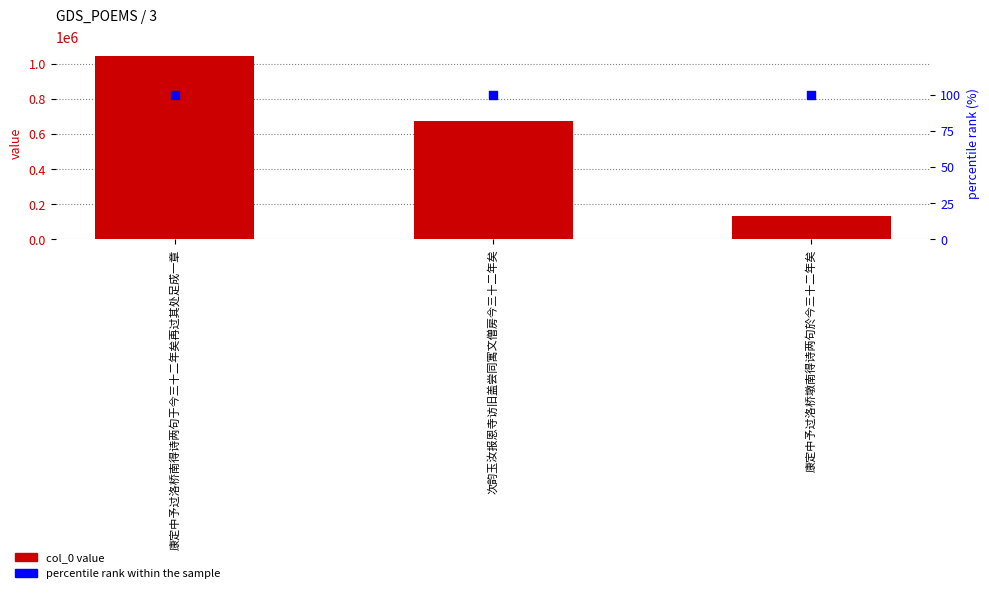

What is the total value across all series at 康定中予过洛桥墩南得诗两句於今三十二年矣?

134727